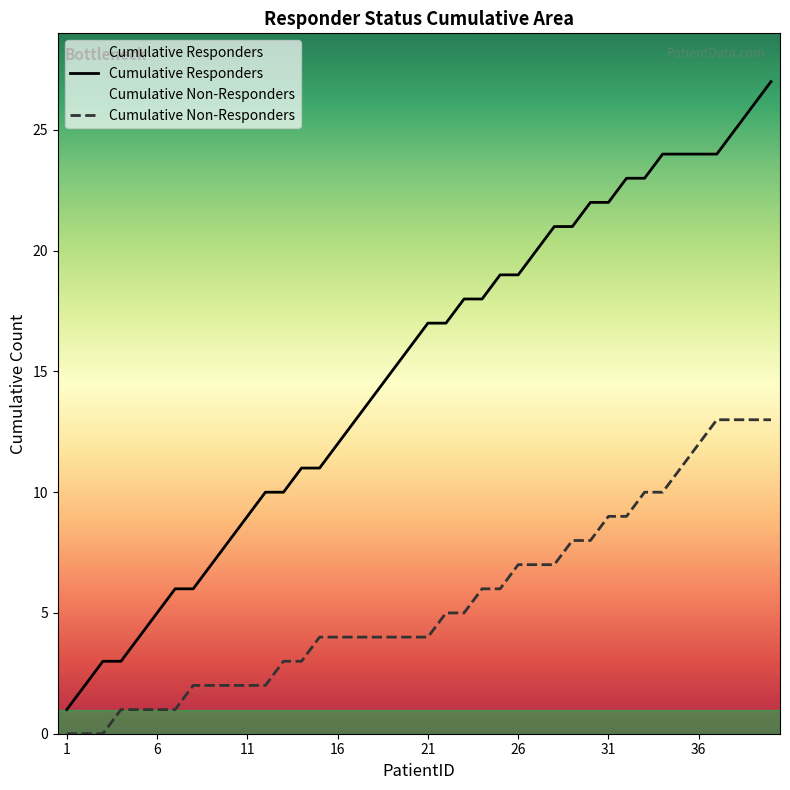

How many lines are shown in the chart?

2